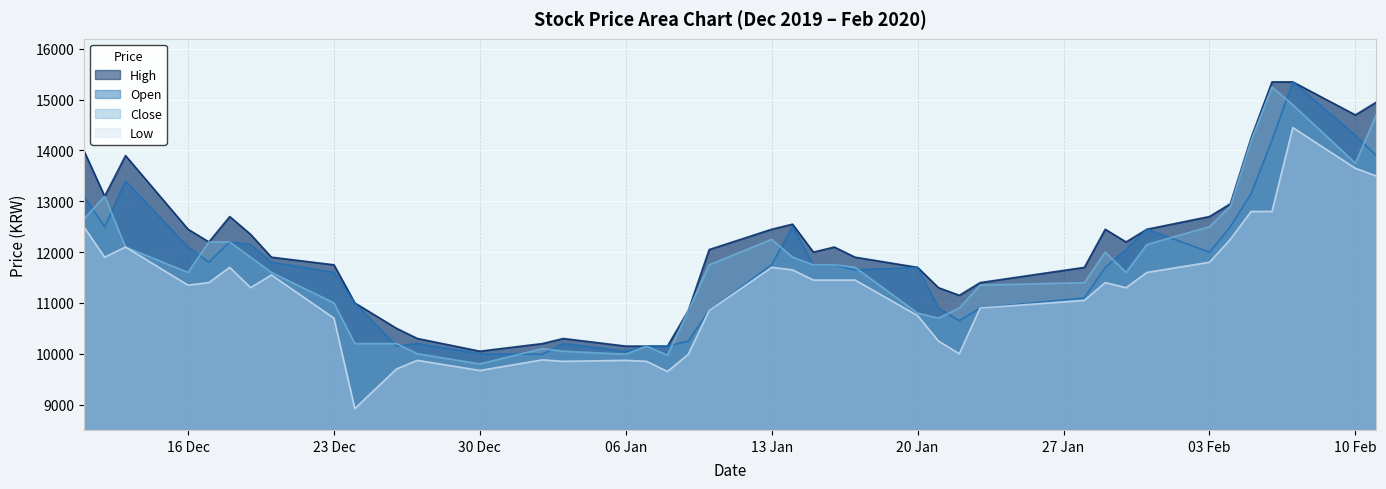

True or false: Close and Low intersect in this chart.

False